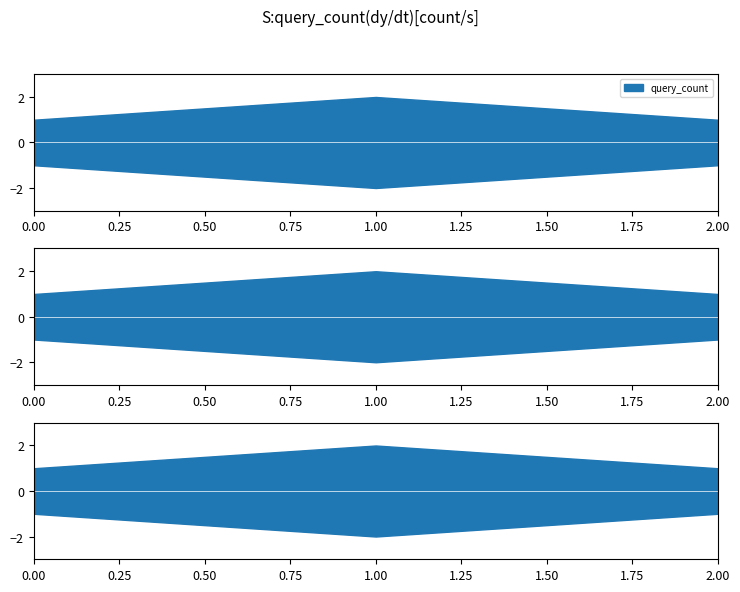

What value does the data have at 2019-08-06 16:24:00?

1